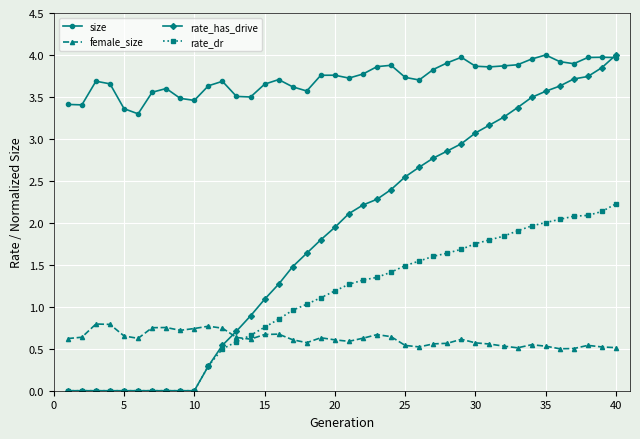

How many times do female_size and rate_dr cross each other?

1